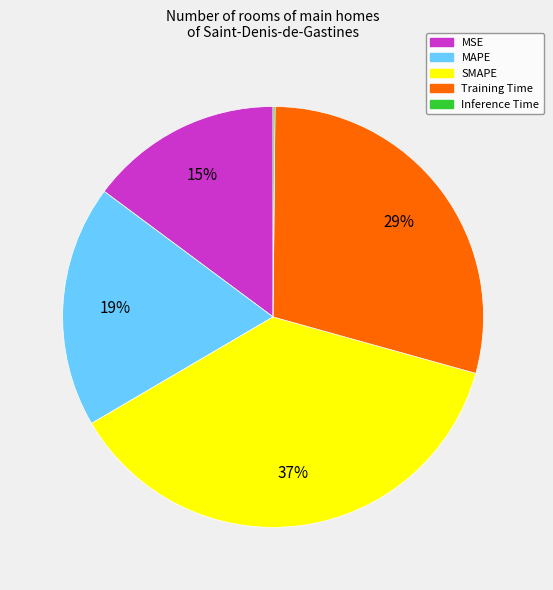

Does any single category account for the majority?

No